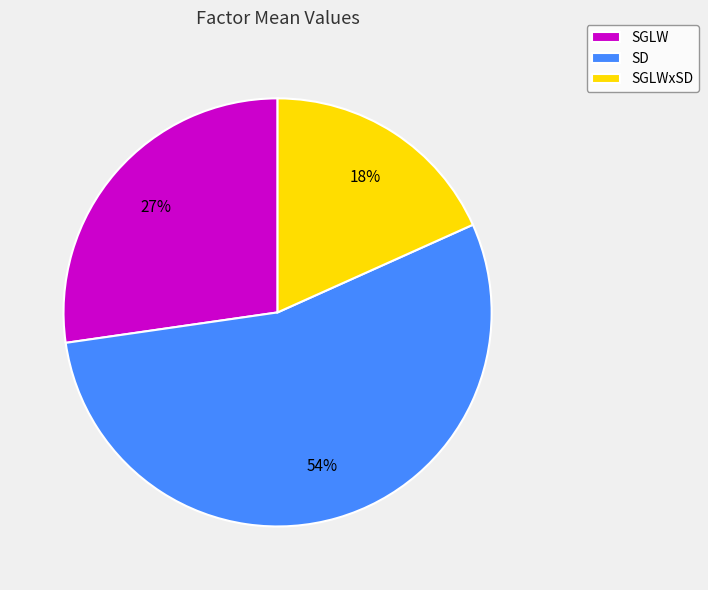

What is the majority slice?

SD